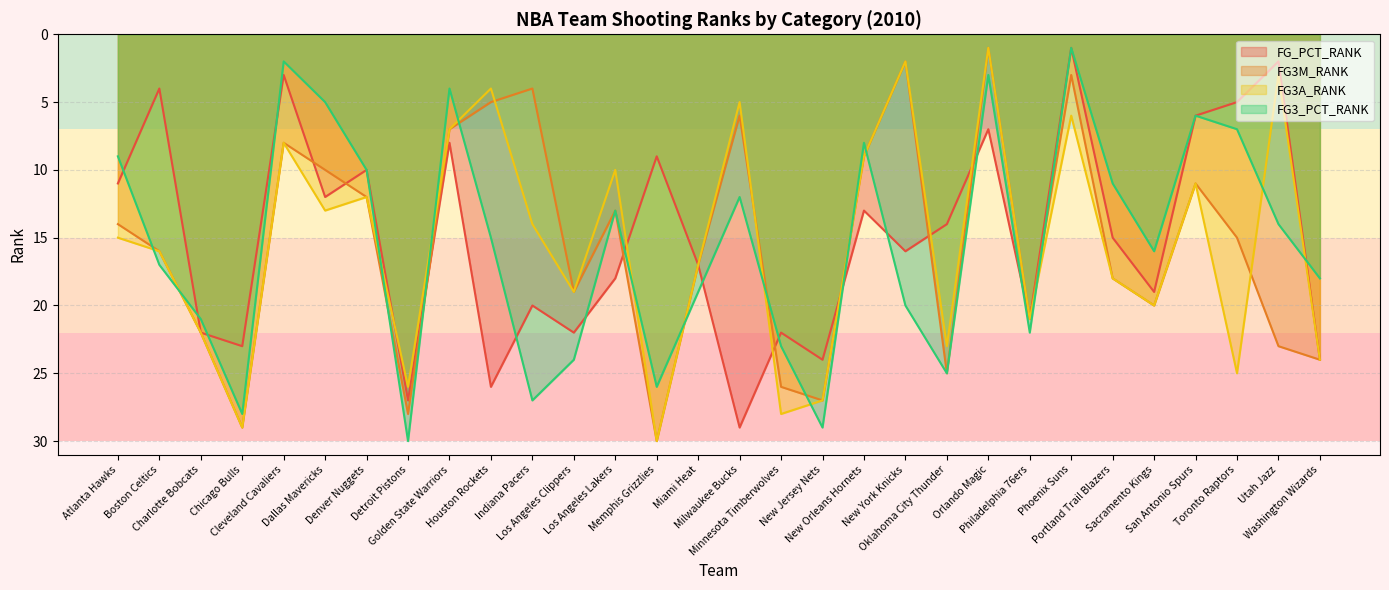

Does the chart have visible grid lines?

Yes